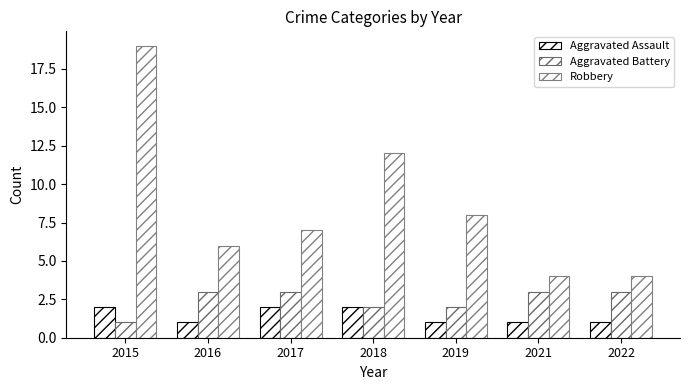

Reading left to right, list all the values displayed in this chart.

Aggravated Assault: 2	1	2	2	1	1	1
Aggravated Battery: 1	3	3	2	2	3	3
Robbery: 19	6	7	12	8	4	4